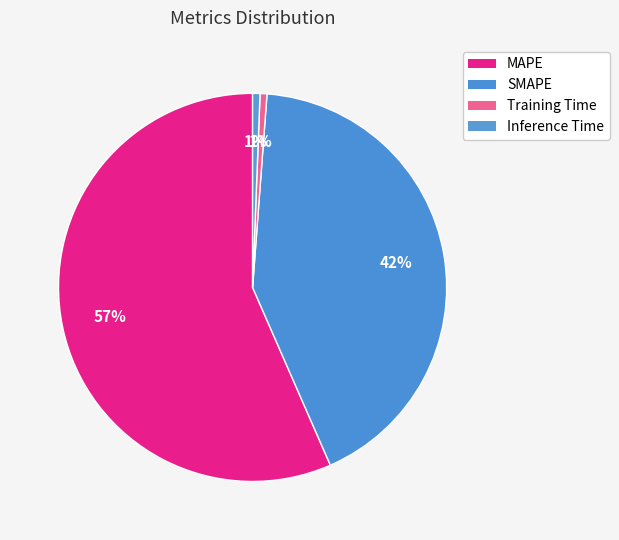

What is the largest slice in the pie chart?

MAPE